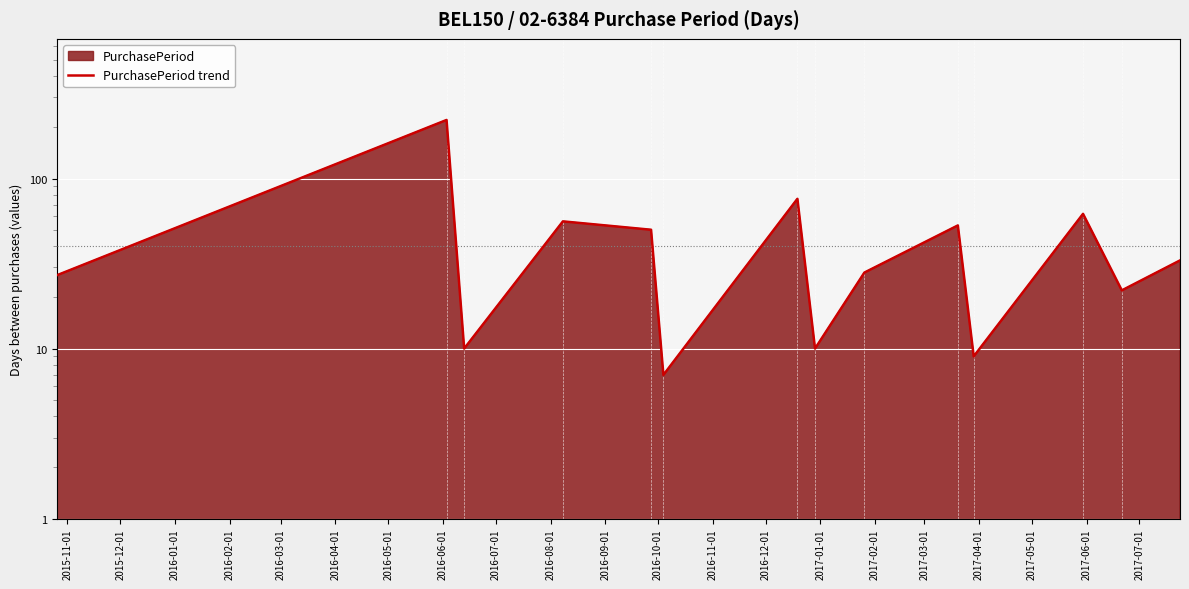

Reading right to left, extract all data points from this chart.

33	22	62	9	53	28	10	76	7	50	56	10	221	27